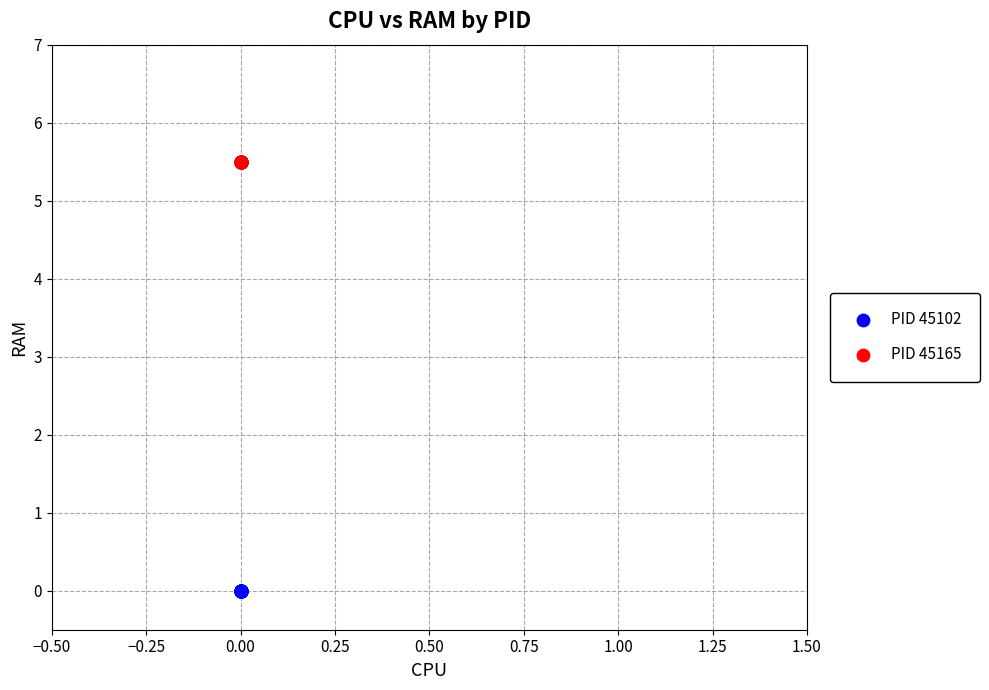

What are all the series names shown in the legend?

PID 45102, PID 45165